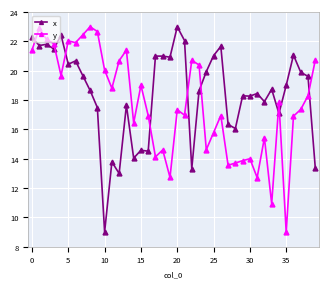

What is the minimum value shown in the chart?

9.0